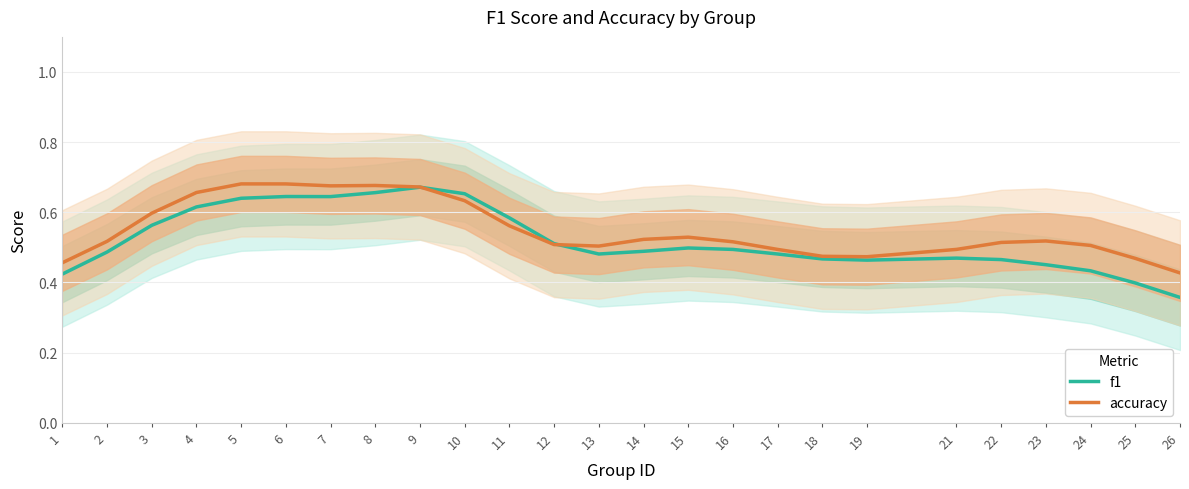

At which category does the chart reach its minimum across all series?

26